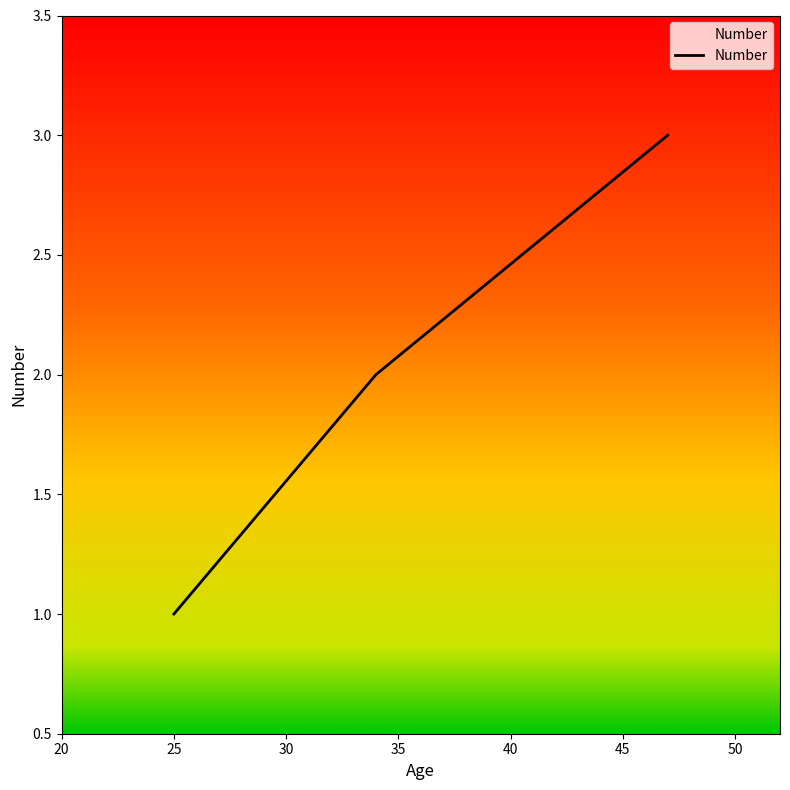

What is the greatest value displayed?

3